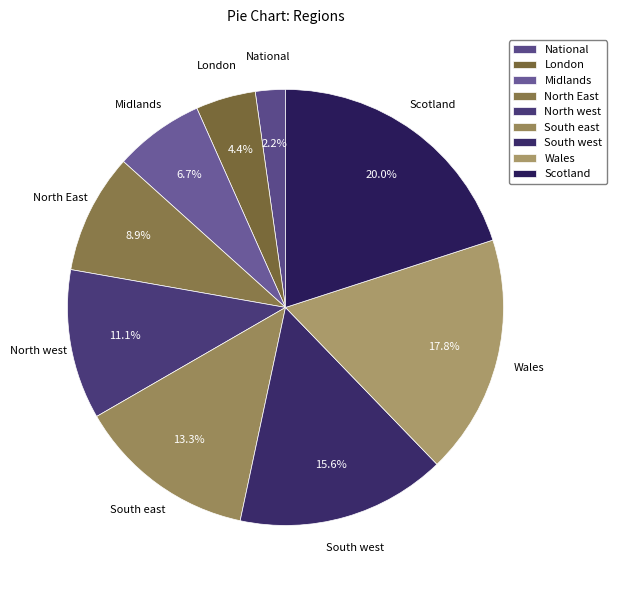

Approximately how many times larger is the value at National compared to Wales?

0.1